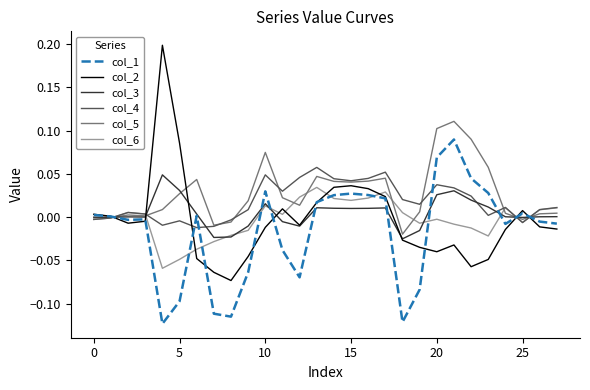

Count the number of categories in the chart.

28